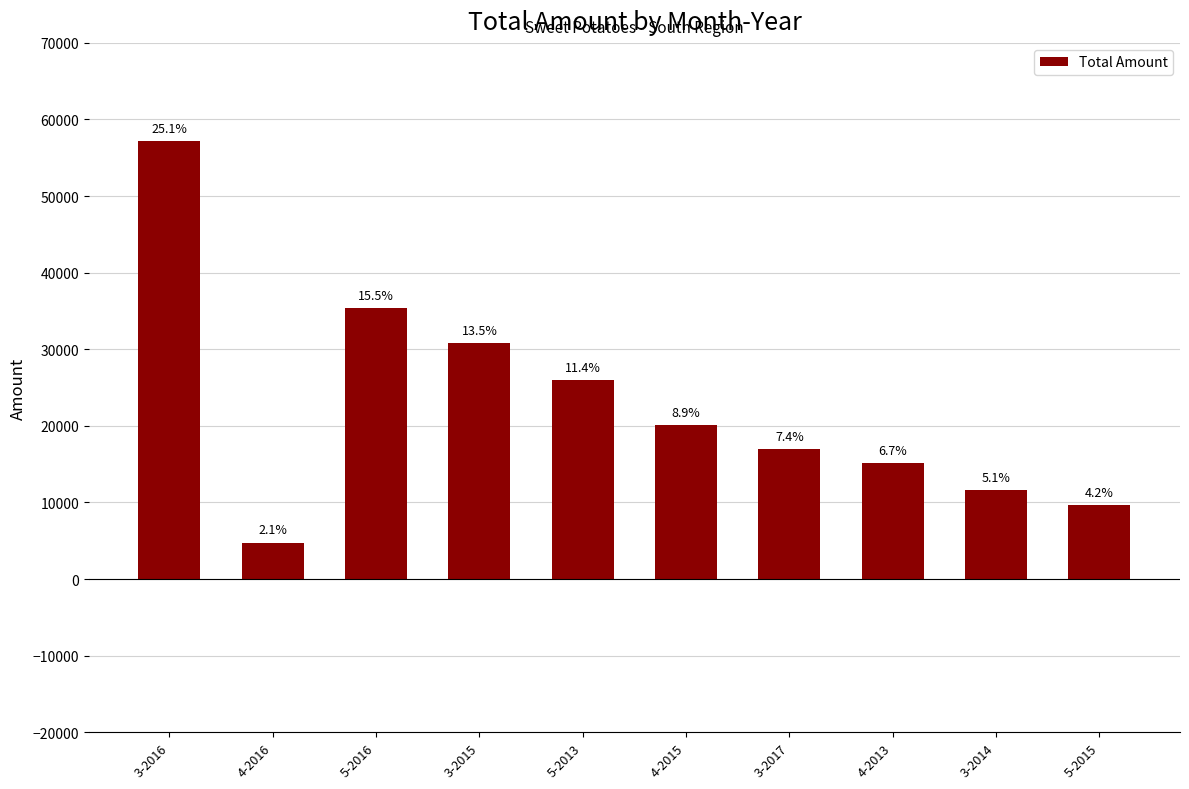

Reading right to left, extract all data points from this chart.

9642	11660	15200	16920	20160	26000	30840	35340	4760	57200